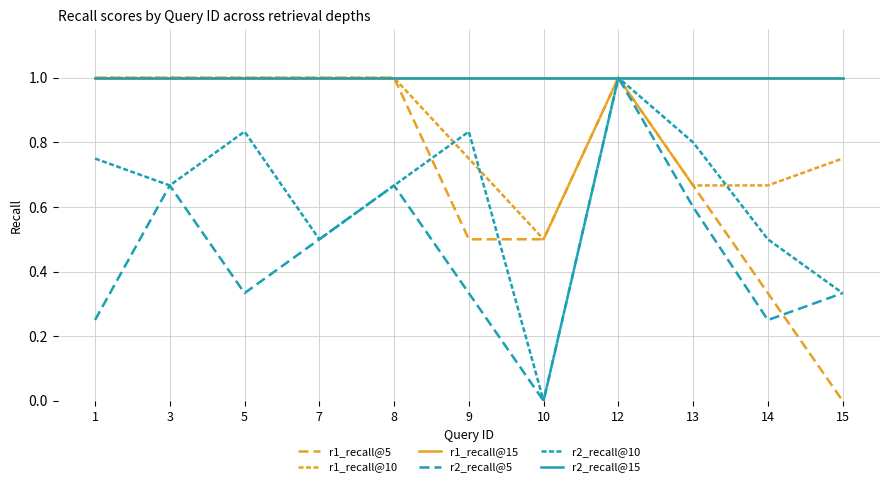

Where is the first local maximum for r2_recall@5?

3